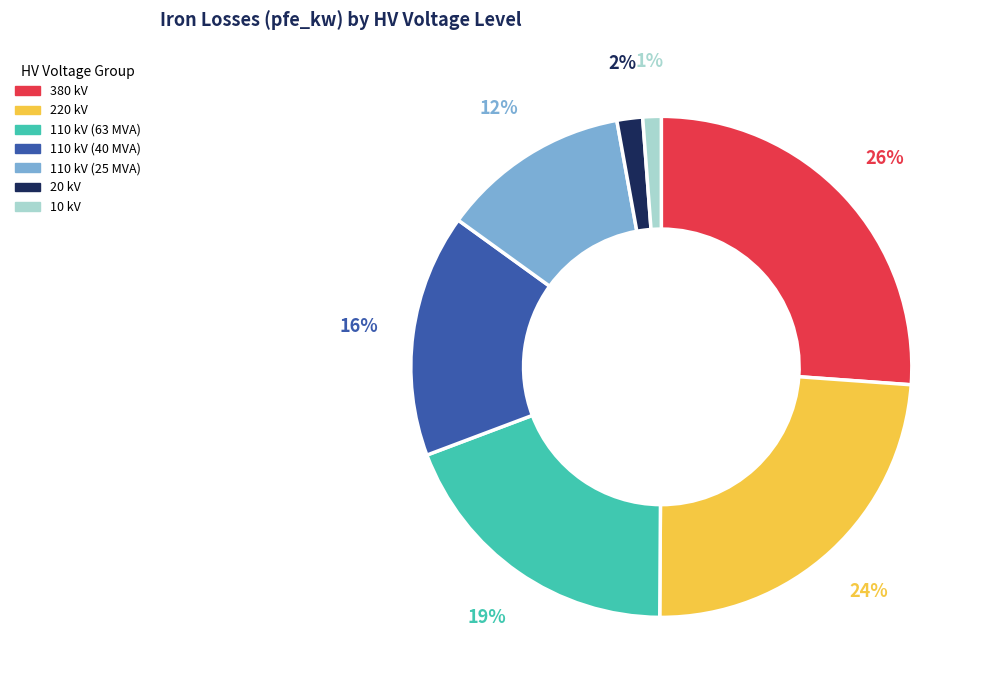

True or false: 110 kV (63 MVA) accounts for 19% of the total.

True